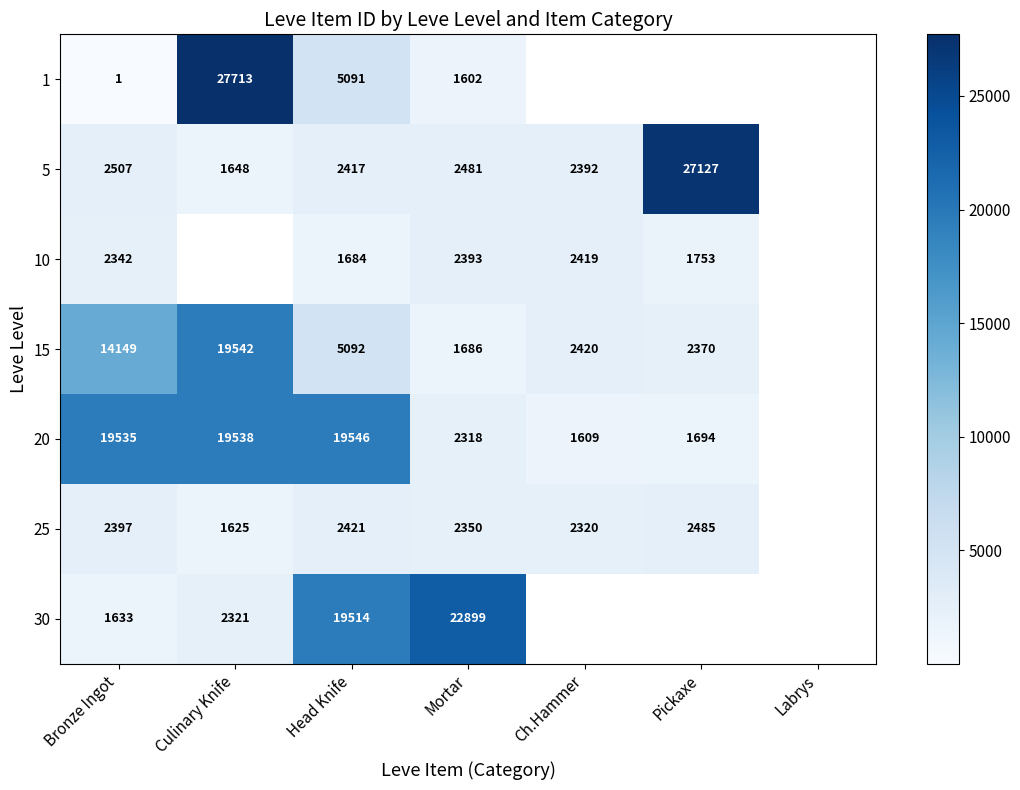

How many categories are shown in the chart?

7